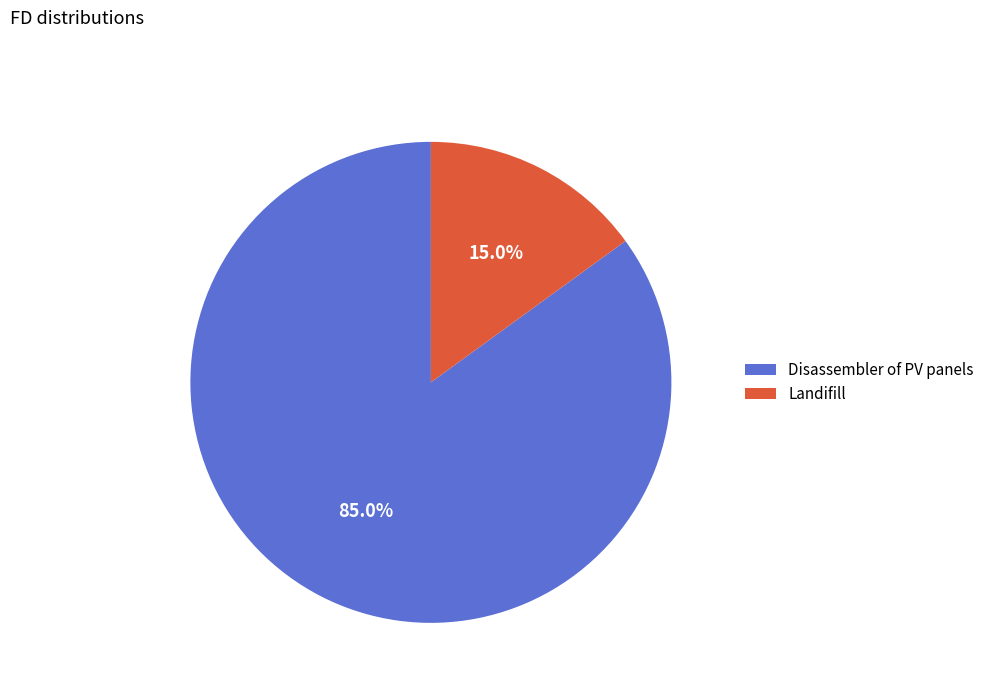

To the nearest percent, what portion does Disassembler of PV panels represent?

85%